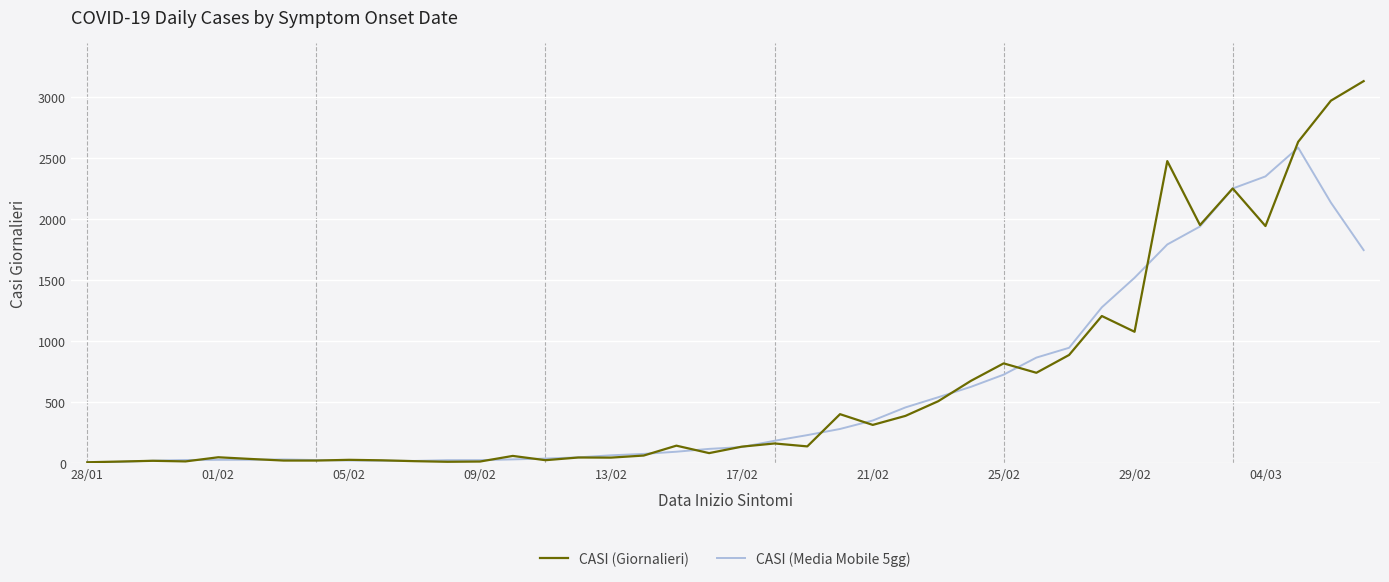

What is the maximum value for CASI (Media Mobile 5gg)?

2587.4